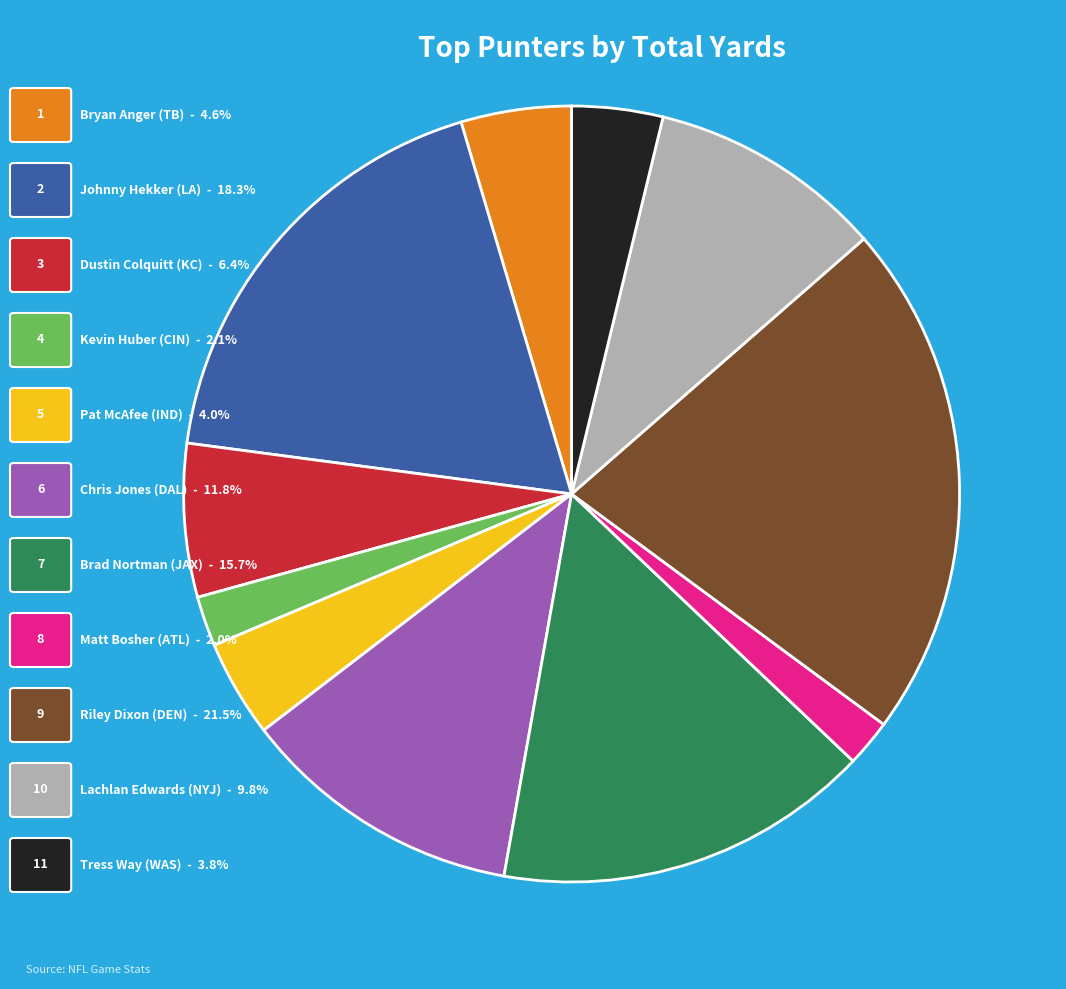

Is there any slice that represents more than half of the pie?

No